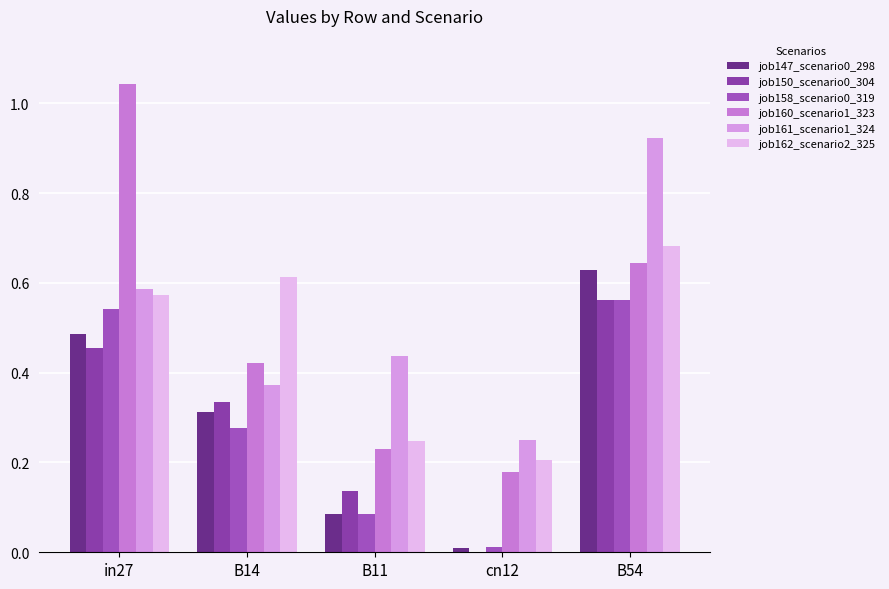

Reading left to right, transcribe all the data shown in this chart.

job147_scenario0_298: 0.5	0.3	0.1	0.0	0.6
job150_scenario0_304: 0.5	0.3	0.1	0.0	0.6
job158_scenario0_319: 0.5	0.3	0.1	0.0	0.6
job160_scenario1_323: 1.0	0.4	0.2	0.2	0.6
job161_scenario1_324: 0.6	0.4	0.4	0.2	0.9
job162_scenario2_325: 0.6	0.6	0.2	0.2	0.7